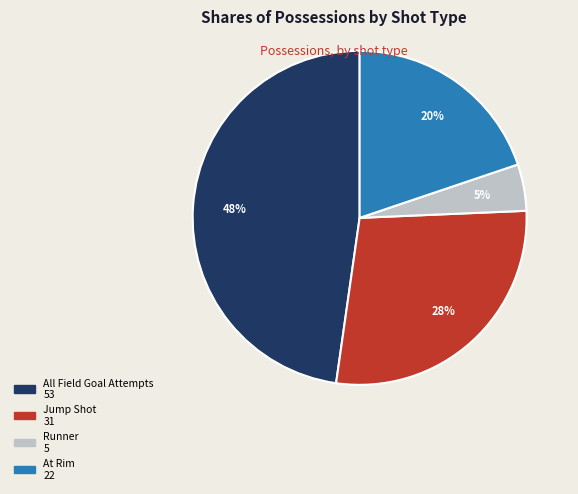

Does any single category account for the majority?

No